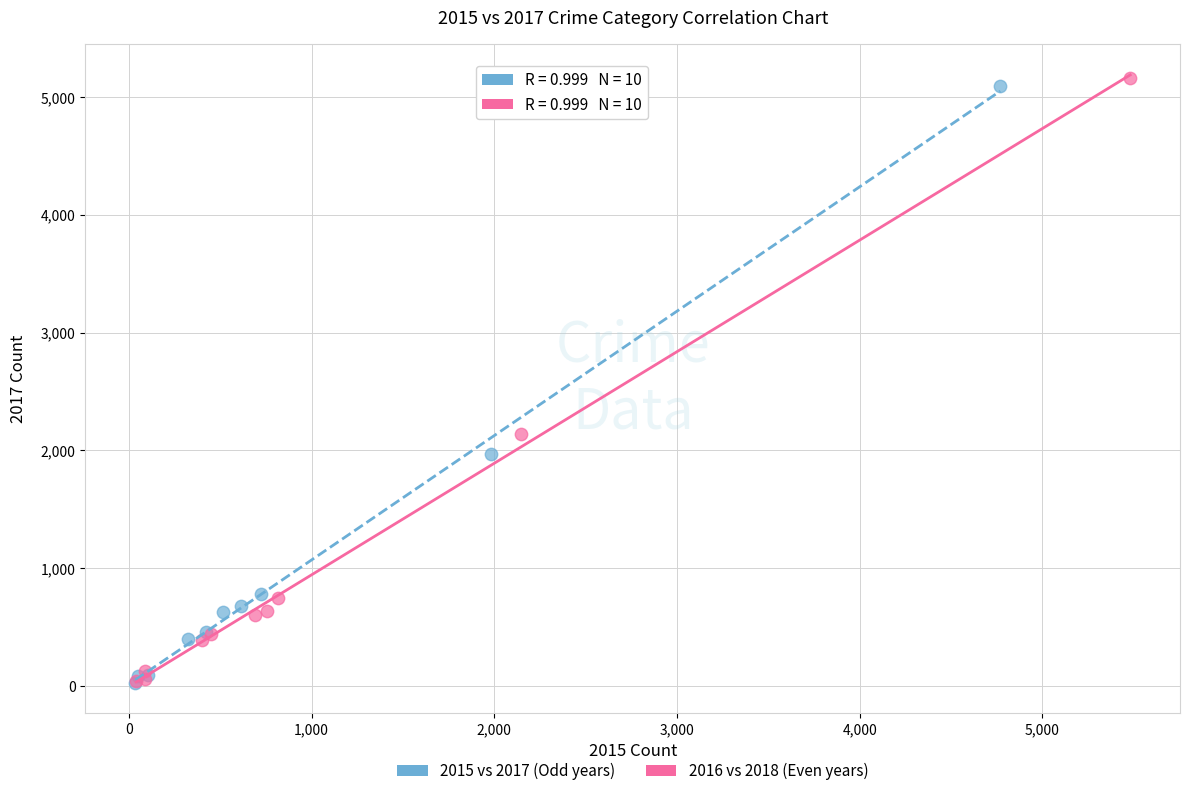

Which series contains the highest Y value?

2016 vs 2018 (Even years)